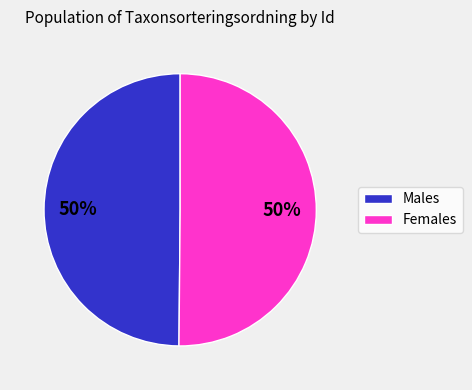

How many segments does this pie chart have?

2